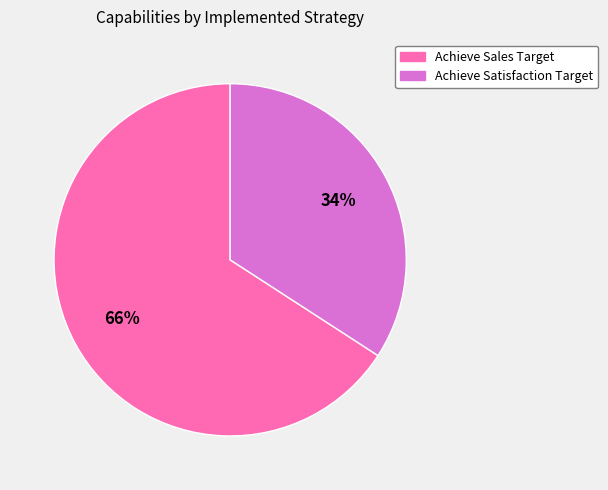

Count the number of slices in the pie.

2